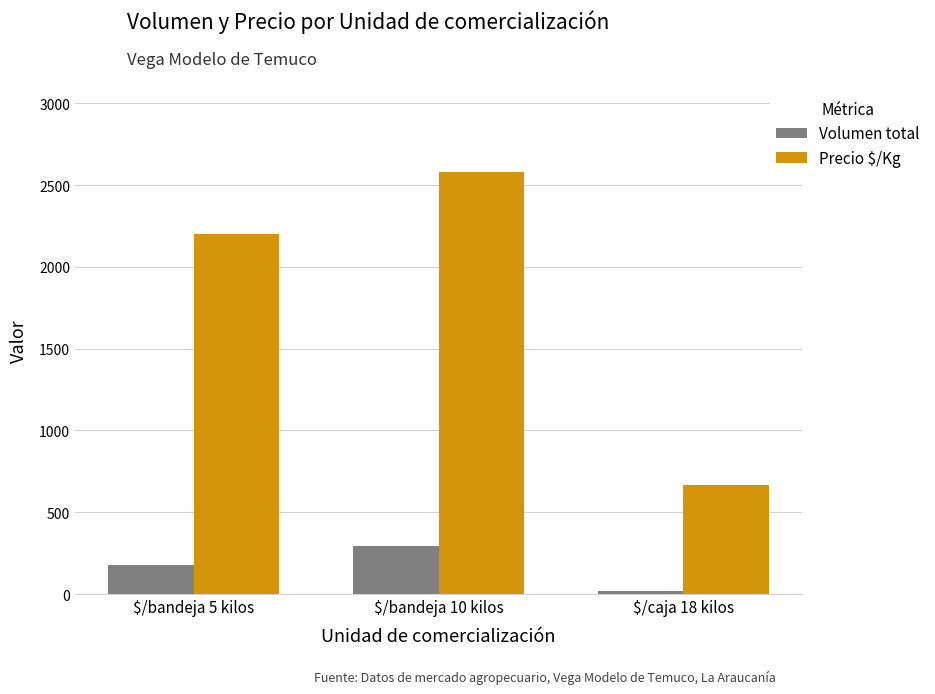

What is the difference between the Volumen total values at $/bandeja 5 kilos and $/caja 18 kilos?

160